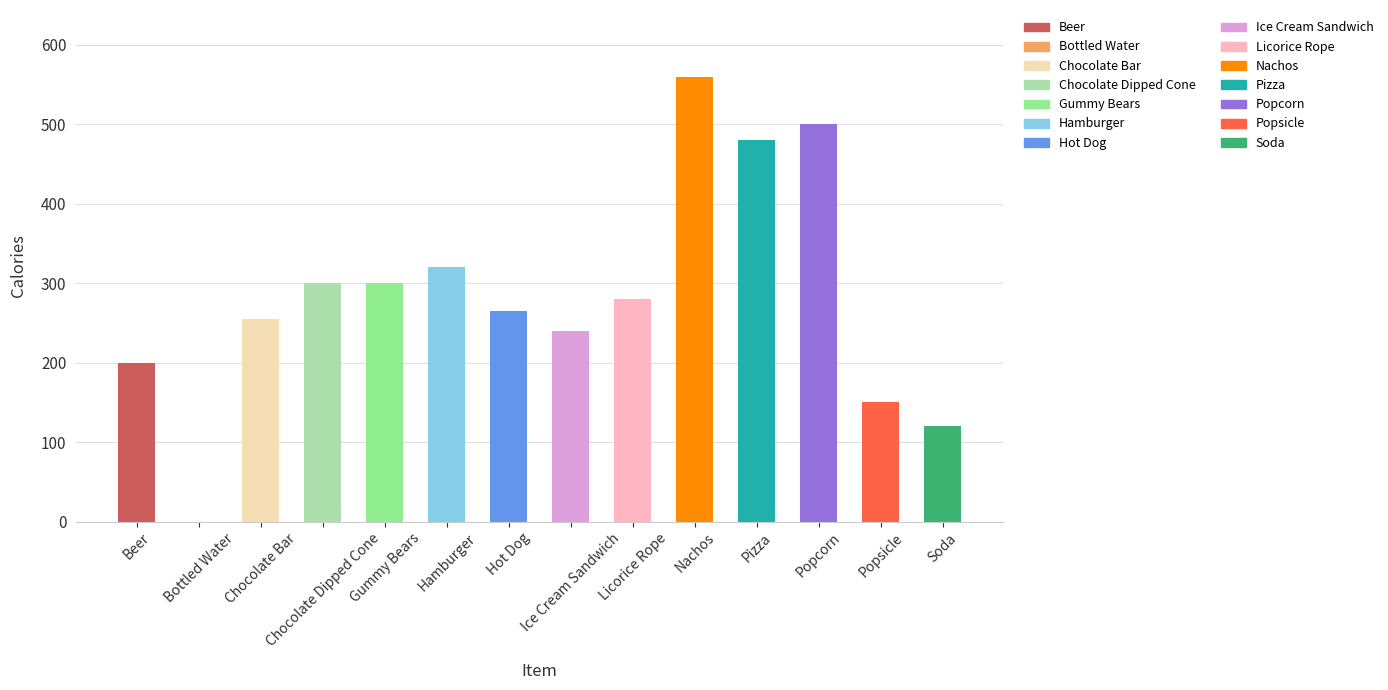

What is the sum of all values?

3970